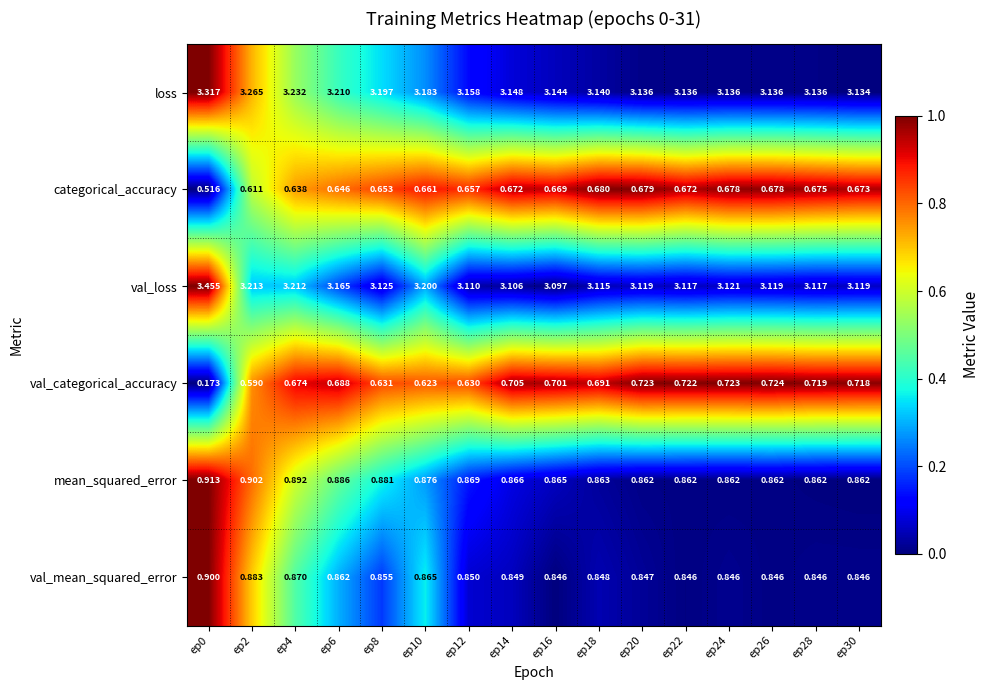

Which series has the largest range (max minus min)?

val_categorical_accuracy